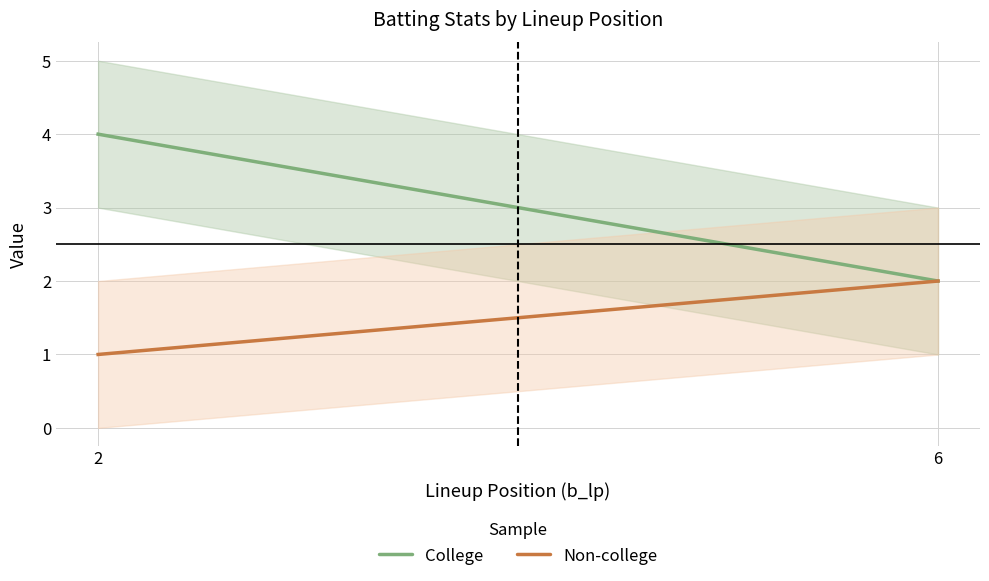

At which category is the sum across all series the highest?

2